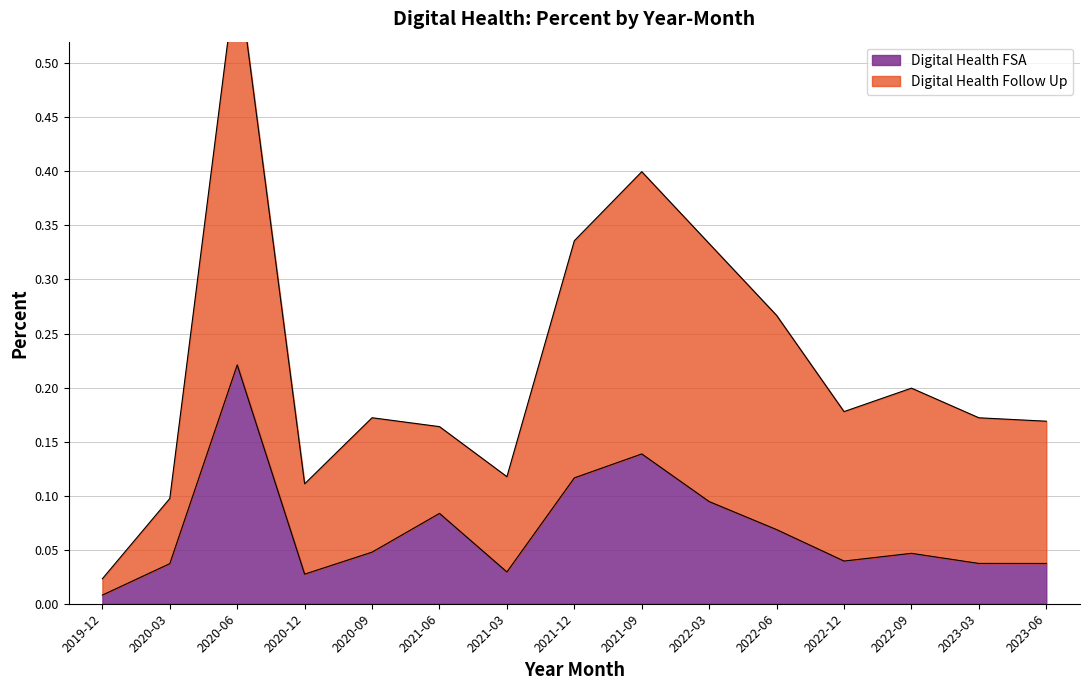

What is the label of the 15th point from the left?

2023-06